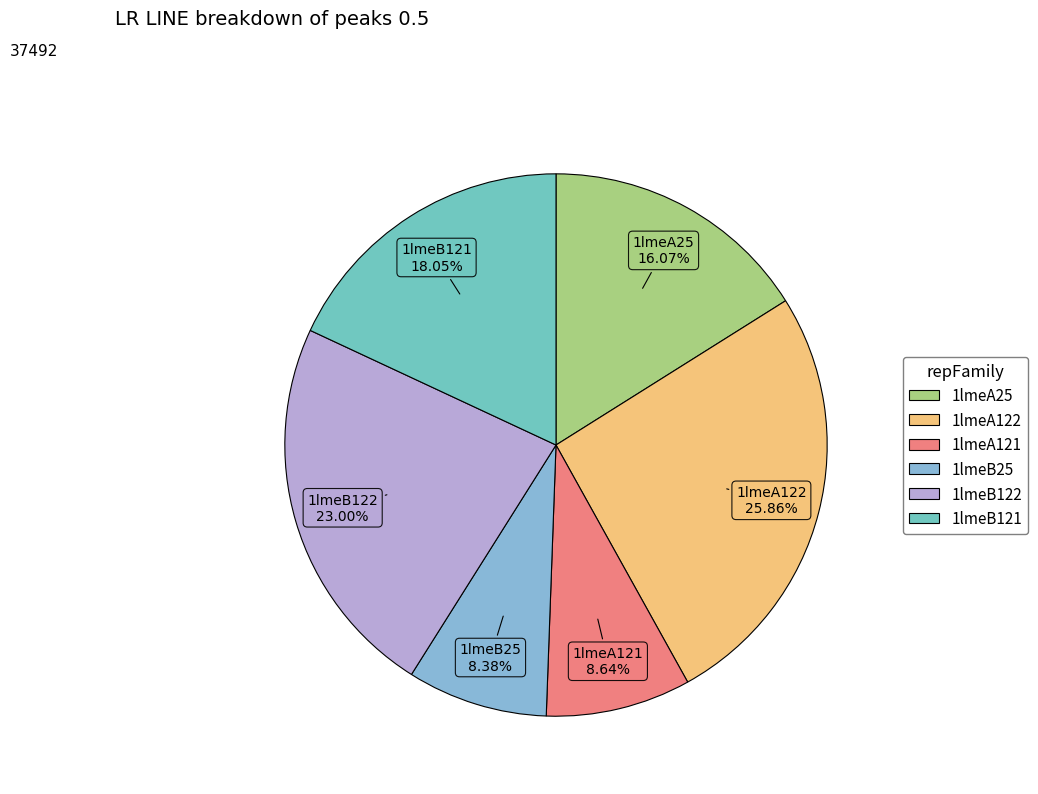

What is the ratio of the value at 1lmeA122 to the value at 1lmeA121?

3.0